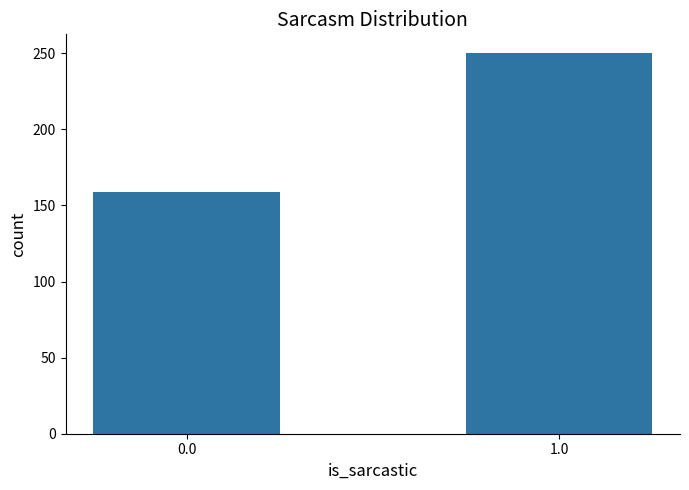

Reading right to left, list all the values displayed in this chart.

1.0=250	0.0=159